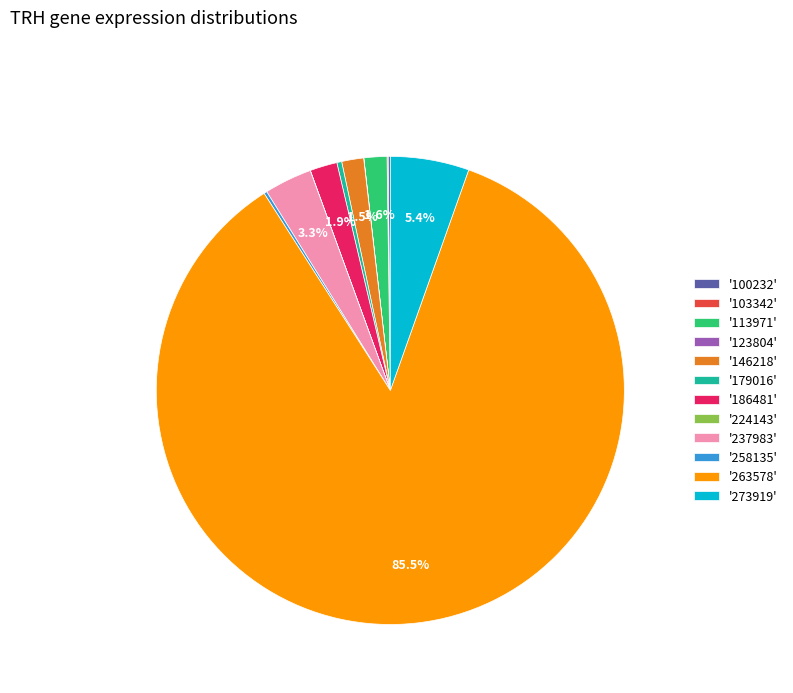

What portion of the pie excludes '113971'?

98.4%